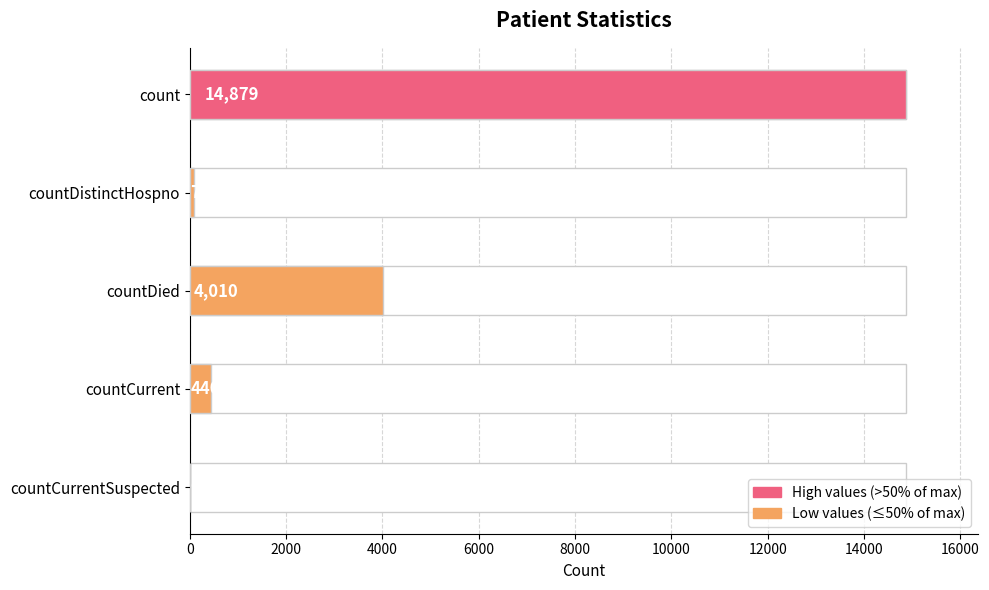

What is the change in value from countDistinctHospno to countCurrentSuspected?

-76